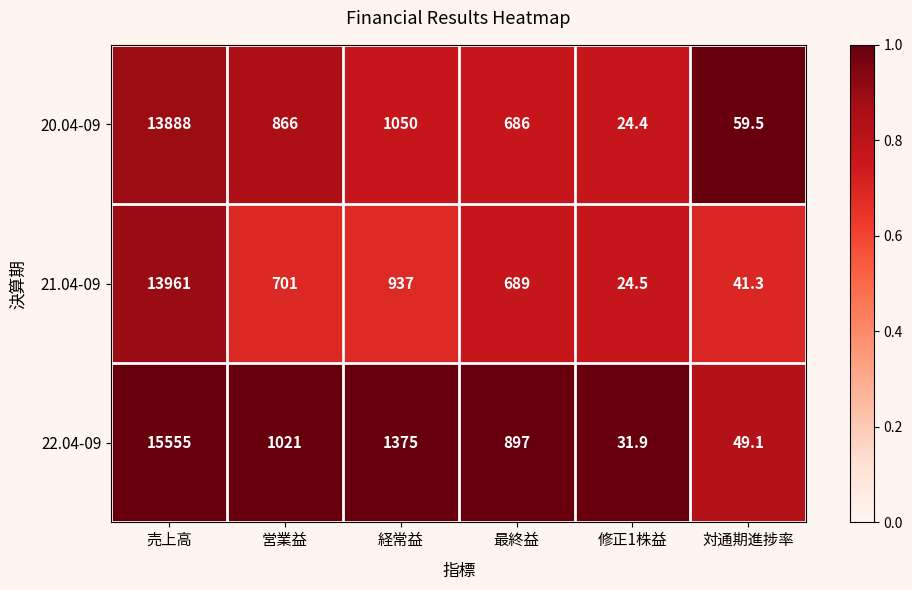

Is it true that 21.04-09 equals 1022.0 at 営業益?

False